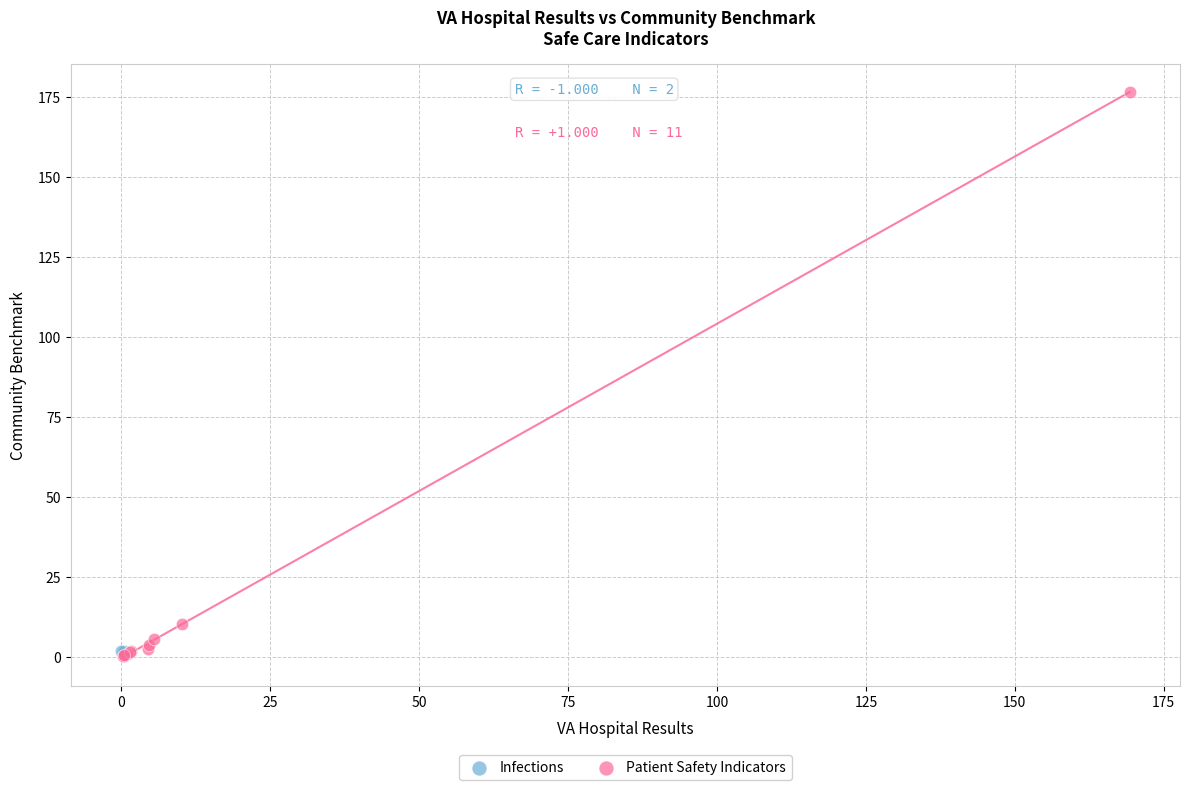

What are all the series names shown in the legend?

Infections, Patient Safety Indicators